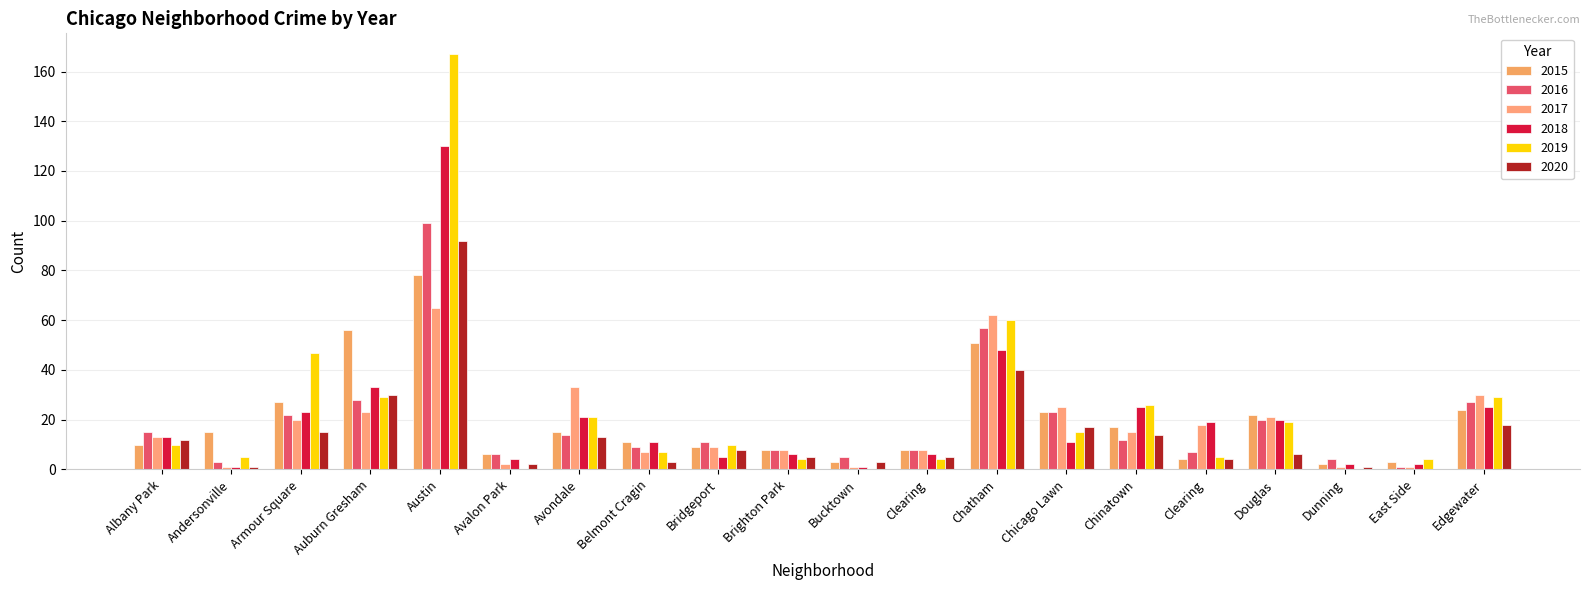

What are all the series names shown in the legend?

2015, 2016, 2017, 2018, 2019, 2020